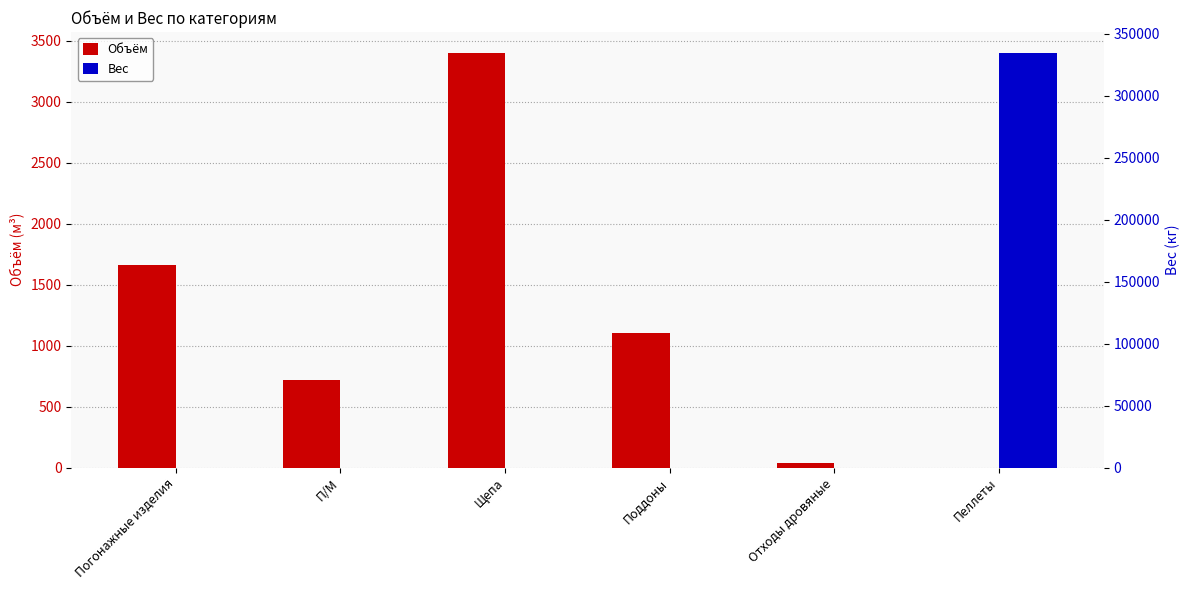

What is the difference between the second highest and second lowest values in the Объём series?

1620.7